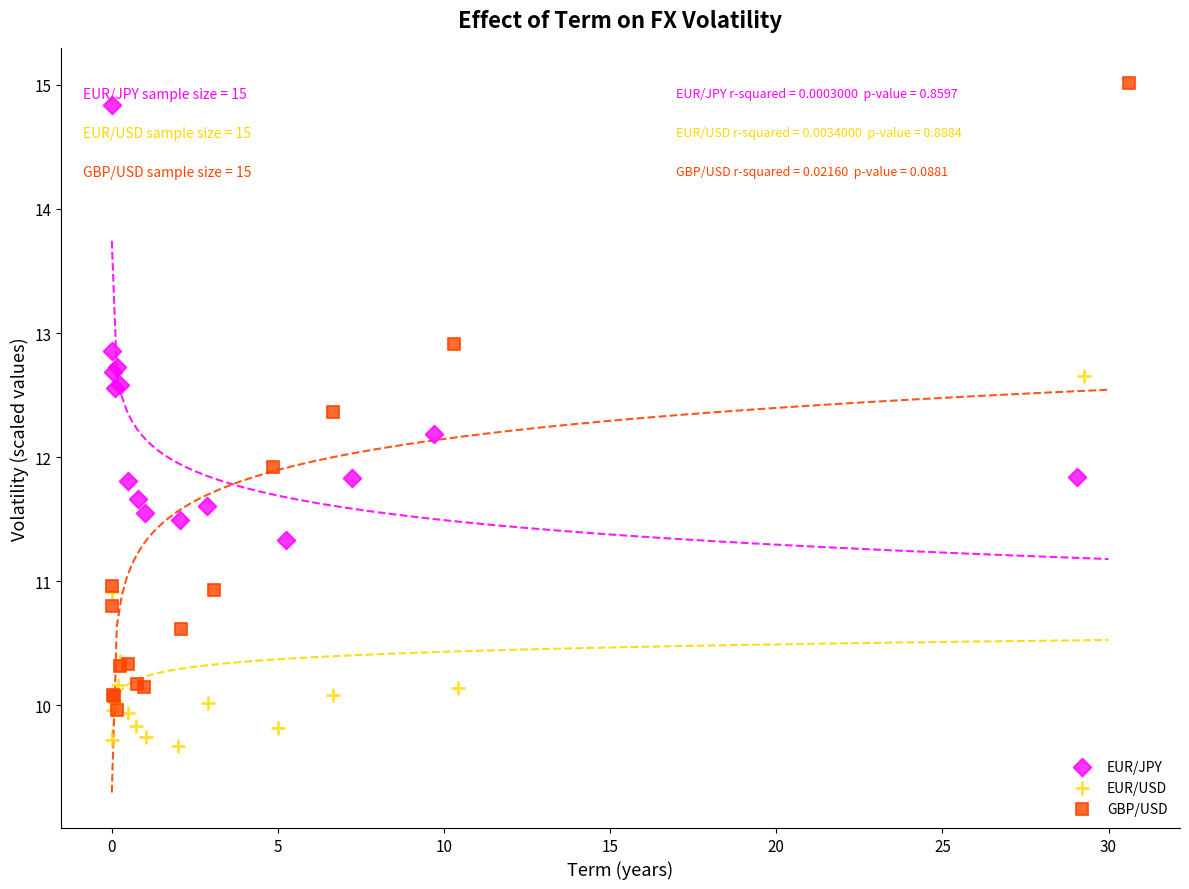

Which series reaches the minimum Y coordinate?

EUR/USD